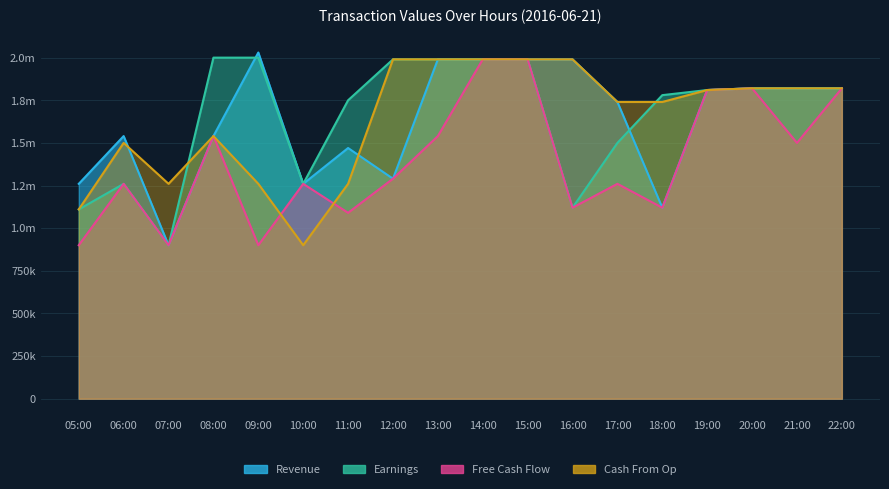

What is the difference between the second highest and minimum values in the Cash From Op series?

1090000